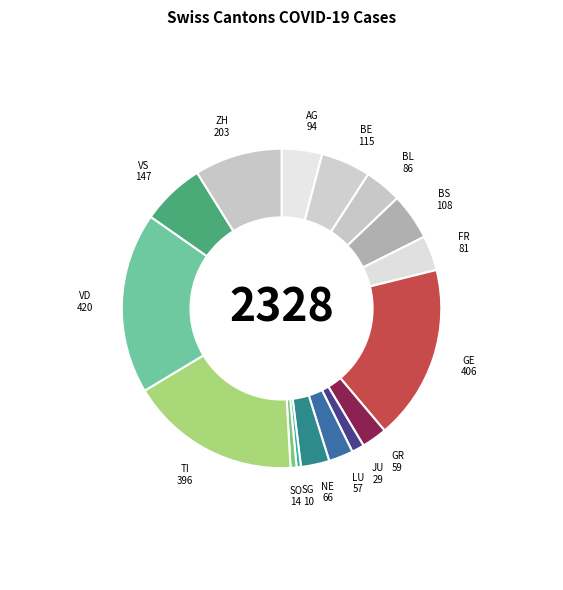

The TI slice represents 26% of the pie. True or false?

False